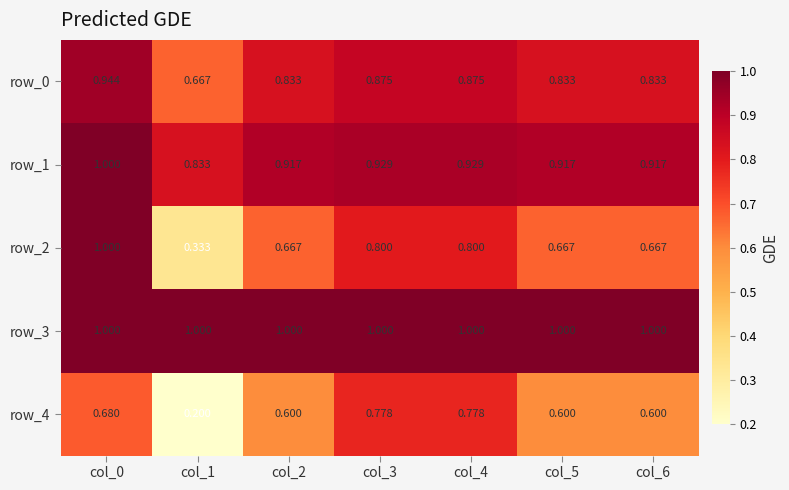

Between col_2 and col_3, which is larger?

col_3